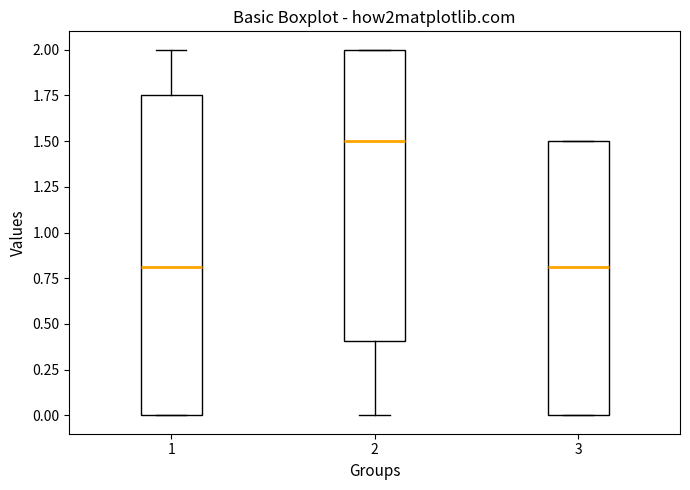

Reading left to right, read every box against the y-axis: the position of its median line, the range the box covers, and the ends of its whiskers. The values are not printed on the chart, so give them approximately, as read against the axis.

1: median 0.80, box 0.00 to 1.75, whiskers 0.00 to 2.00
2: median 1.50, box 0.40 to 2.00, whiskers 0.00 to 2.00
3: median 0.80, box 0.00 to 1.50, whiskers 0.00 to 1.50